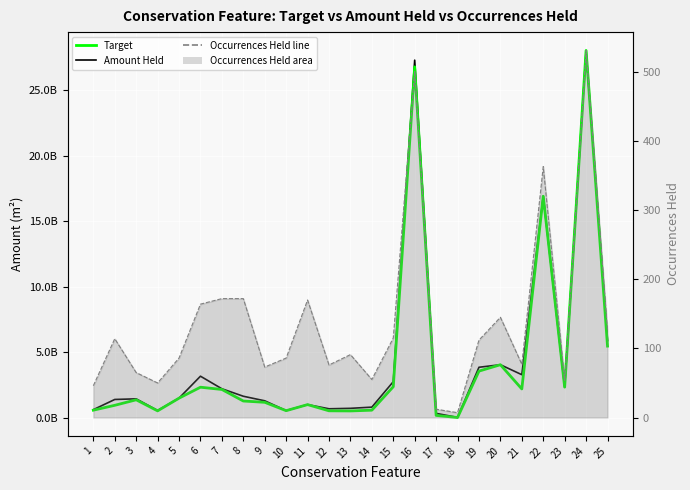

How many series are shown in this chart?

3